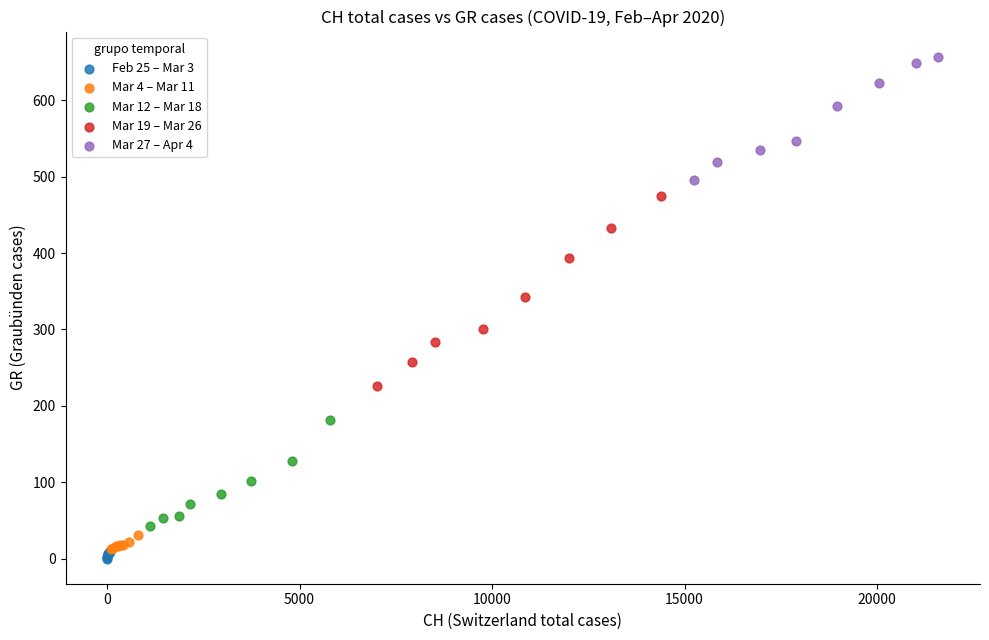

Which series has the largest Y range (max minus min)?

Mar 19 – Mar 26